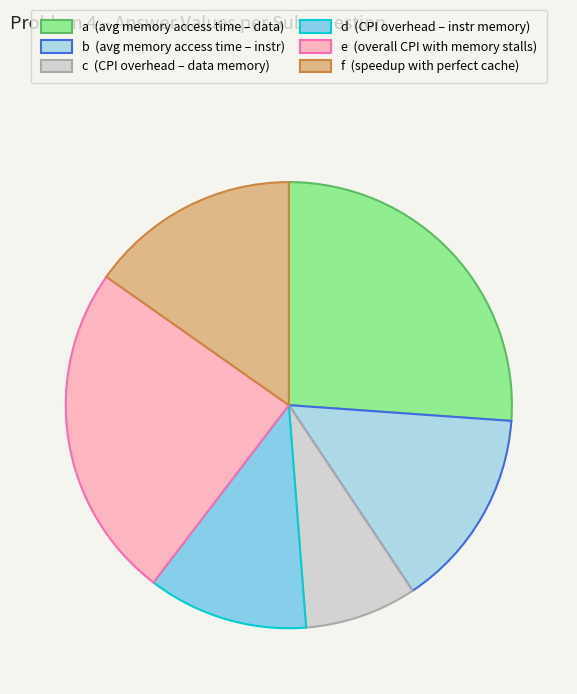

Combined, do f and e account for over 50%?

No